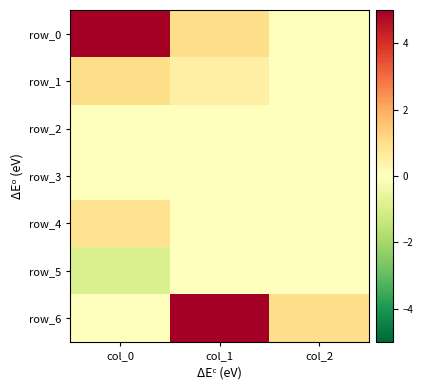

Reading right to left, what are all the values shown in this chart?

row_0: col_2=0.0	col_1=1.0	col_0=5.0
row_1: col_2=0.0	col_1=0.5	col_0=1.0
row_2: col_2=0.0	col_1=0.0	col_0=0.0
row_3: col_2=0.0	col_1=0.0	col_0=0.0
row_4: col_2=0.0	col_1=0.0	col_0=0.9
row_5: col_2=0.0	col_1=0.0	col_0=-0.9
row_6: col_2=1.0	col_1=5.0	col_0=0.0